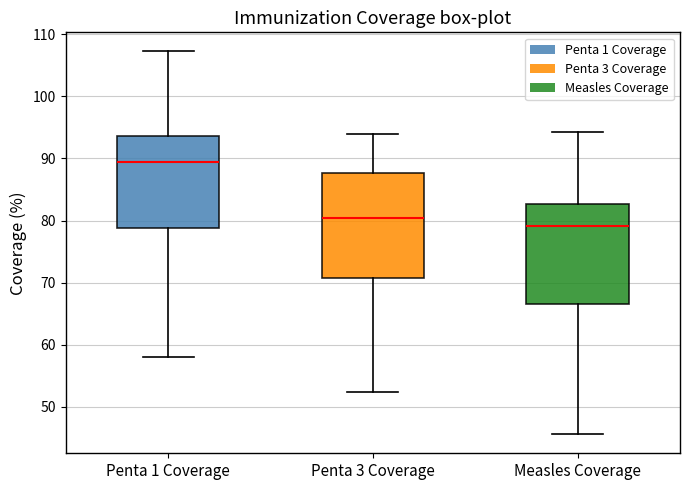

Where does the median line of the box for Measles Coverage sit on the y-axis? The values are not printed on the chart, so give them approximately, as read against the axis.

79